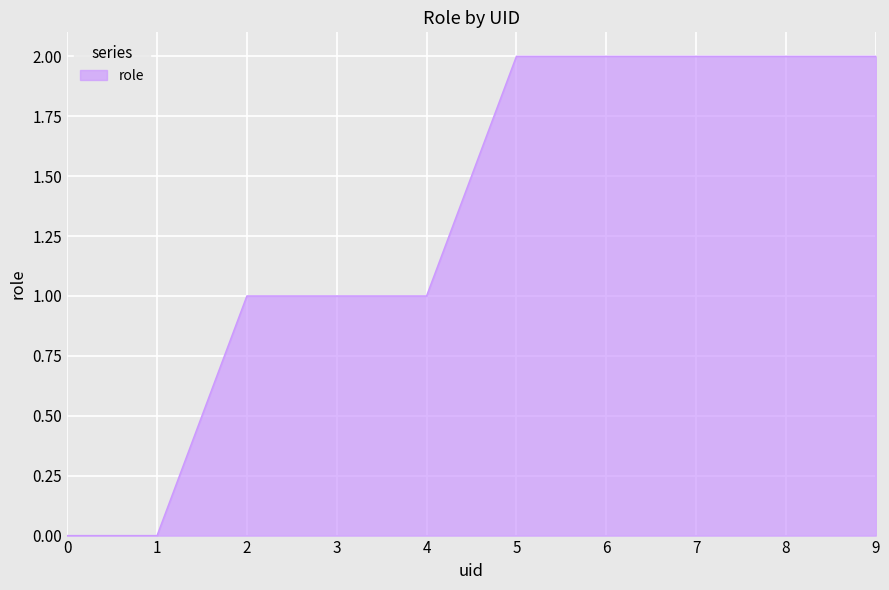

True or false: the data shows 1 at 4.

True